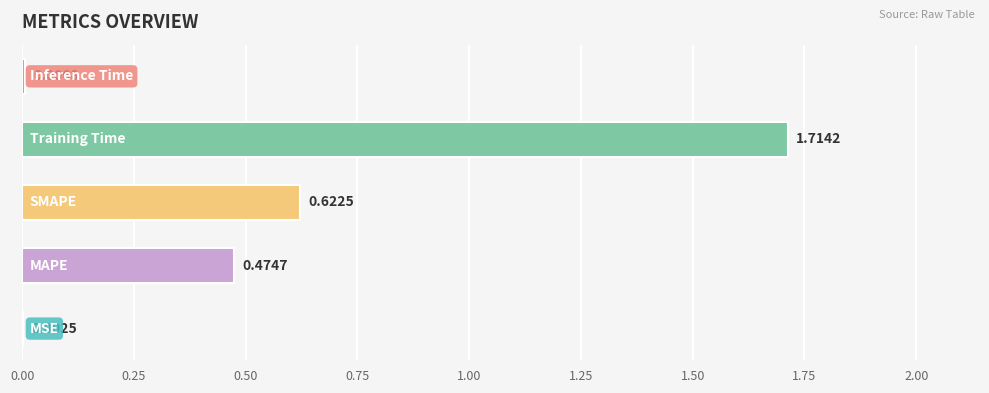

What is the sum of all values?

2.8